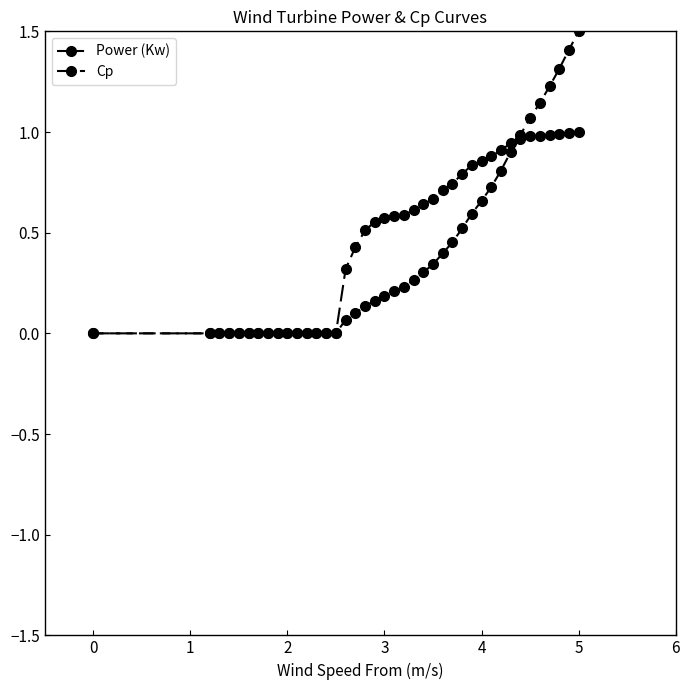

Is this an area chart (filled region under the line)?

No